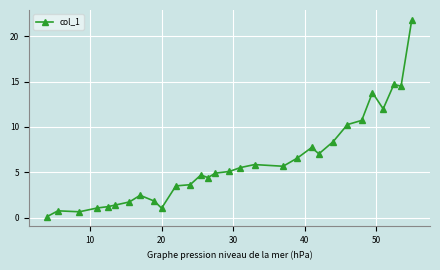

What is the difference between the maximum and minimum values?

21.7